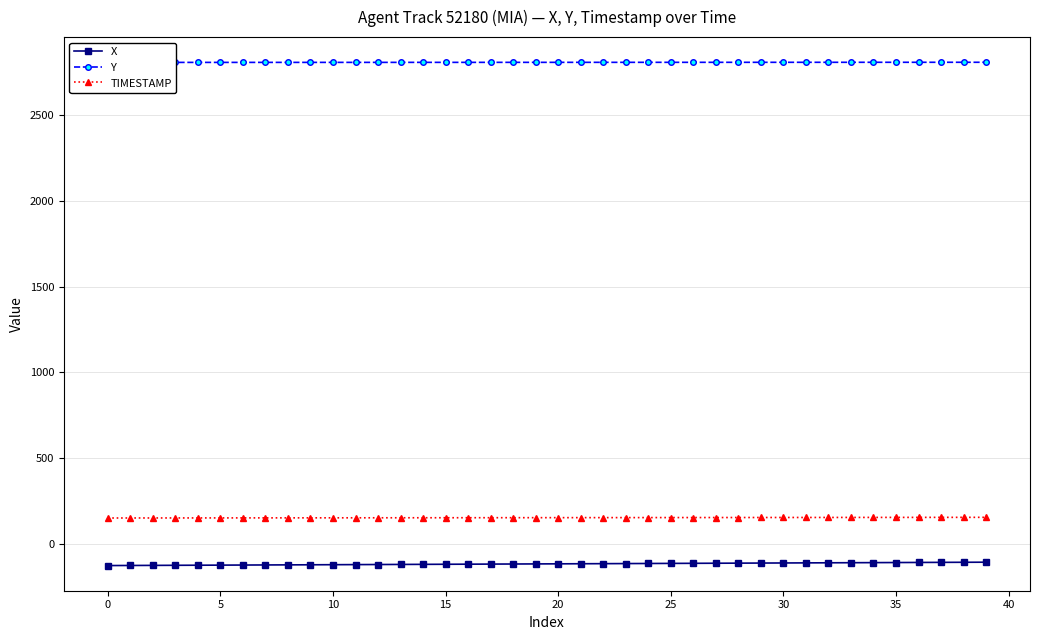

What are all the series names shown in the legend?

X, Y, TIMESTAMP